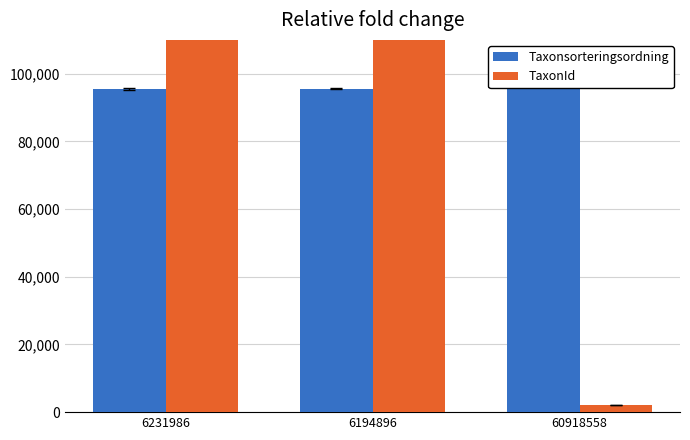

Count the number of categories in the chart.

3